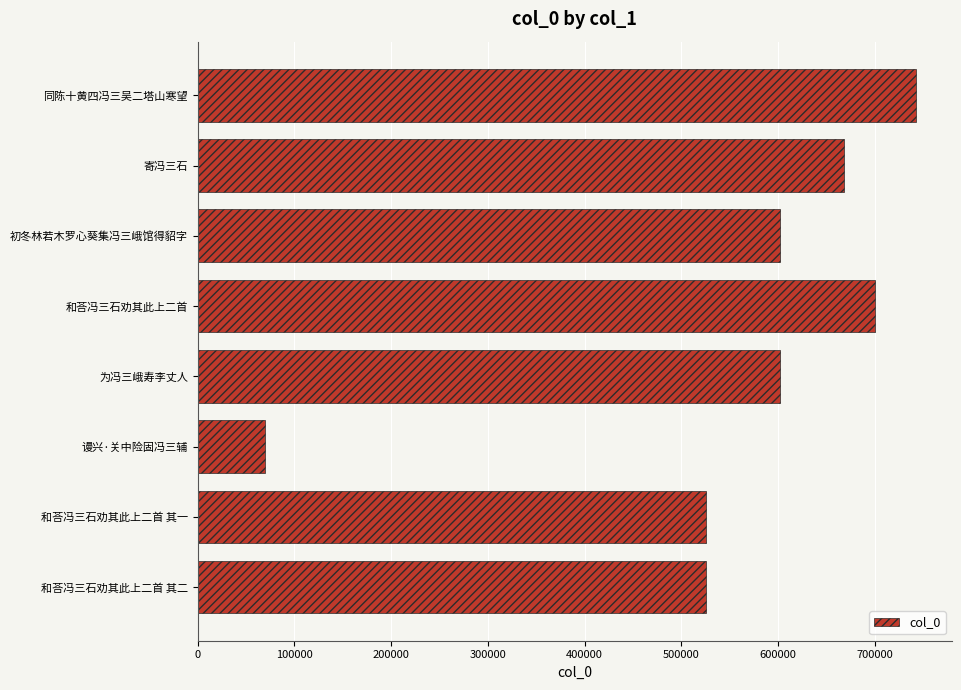

What is the smallest value displayed?

69177